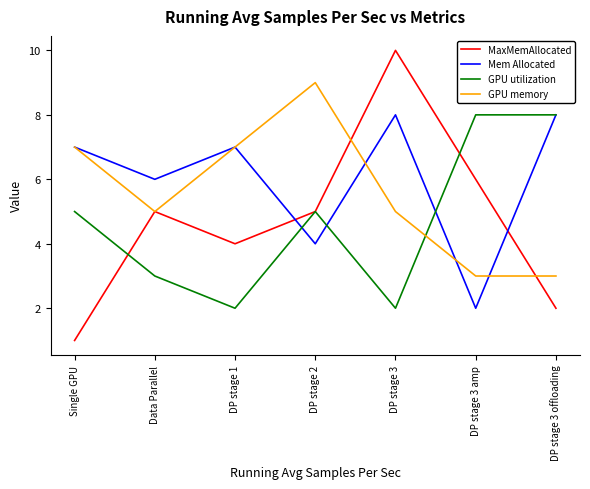

After their last crossing, which series has the higher values: GPU utilization or GPU memory?

GPU utilization